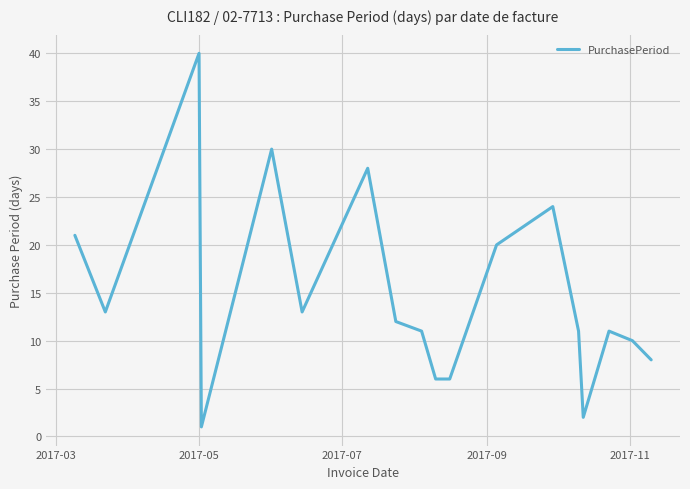

What is the maximum value shown in the chart?

40